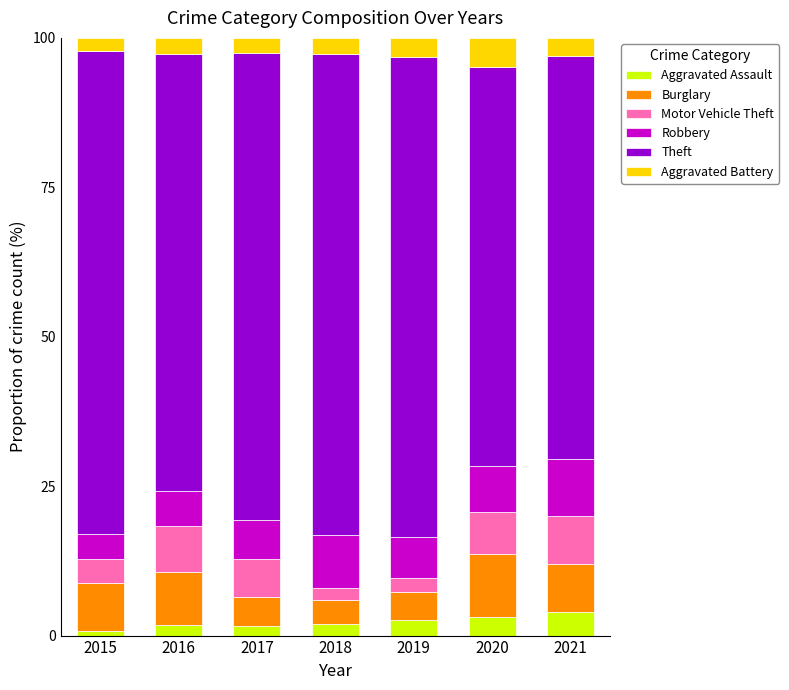

How many bars are there in total?

7